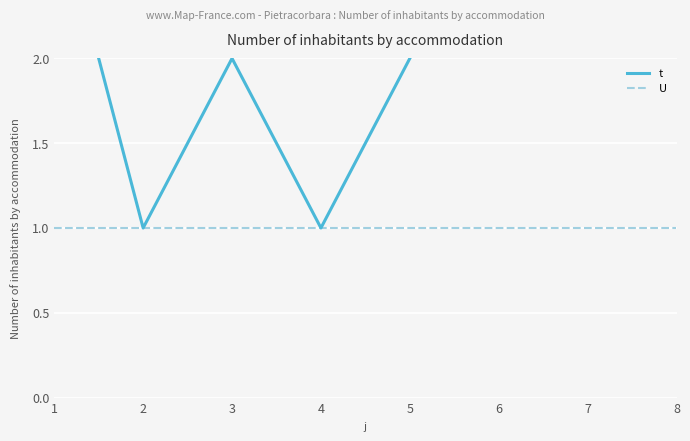

Where is t nearest to the value 2?

3